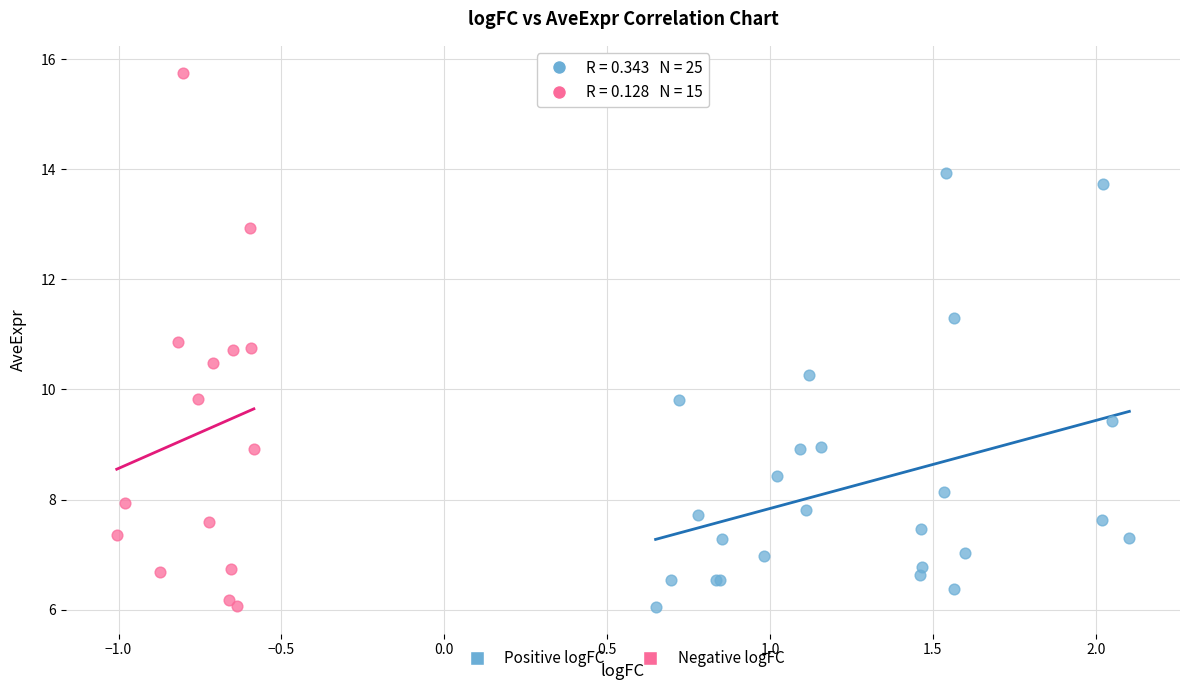

Which series reaches the maximum Y coordinate?

Negative logFC